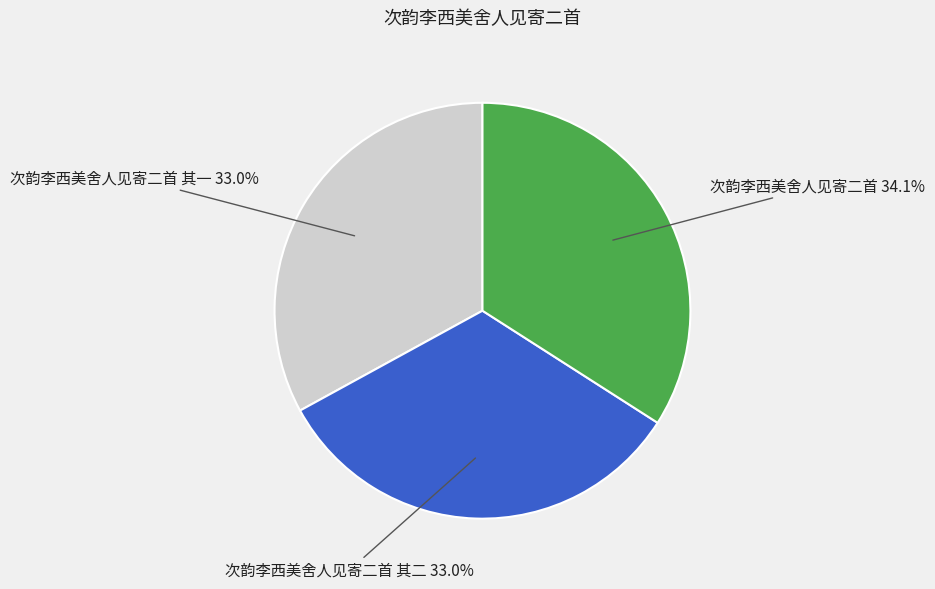

Does any single category account for the majority?

No